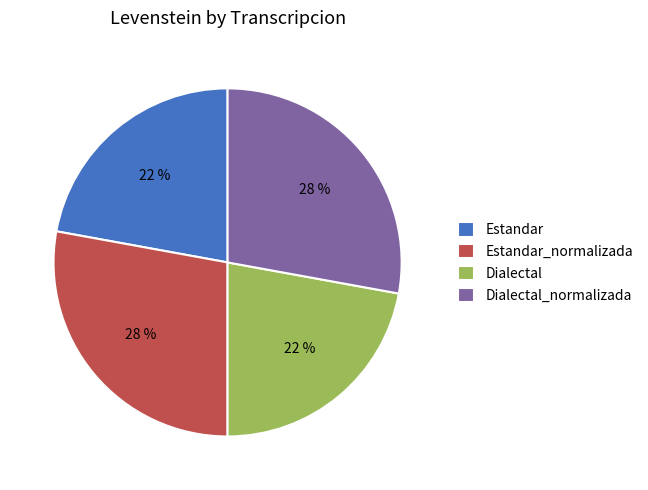

Does Estandar account for over 50% of the chart?

No